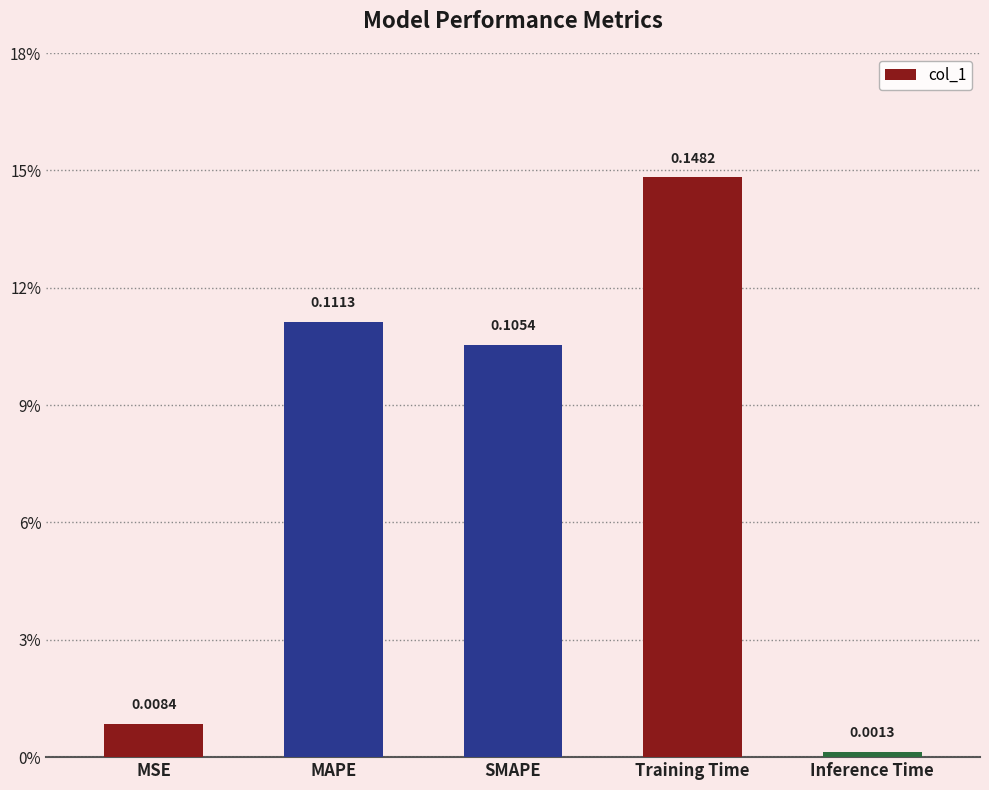

Does the chart contain any negative values?

No